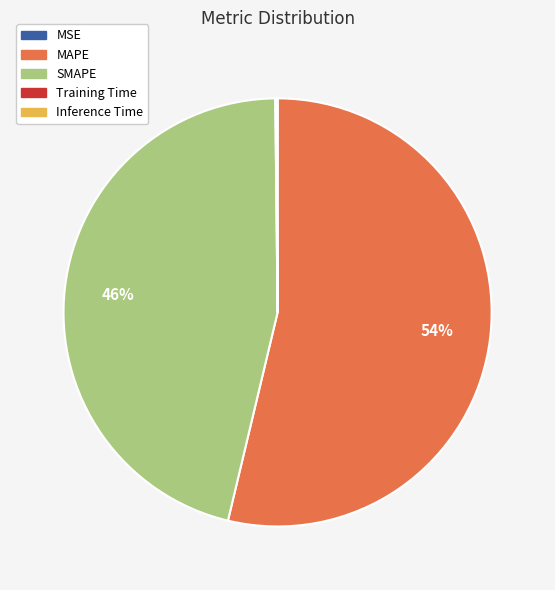

Is there a majority slice in this chart?

Yes